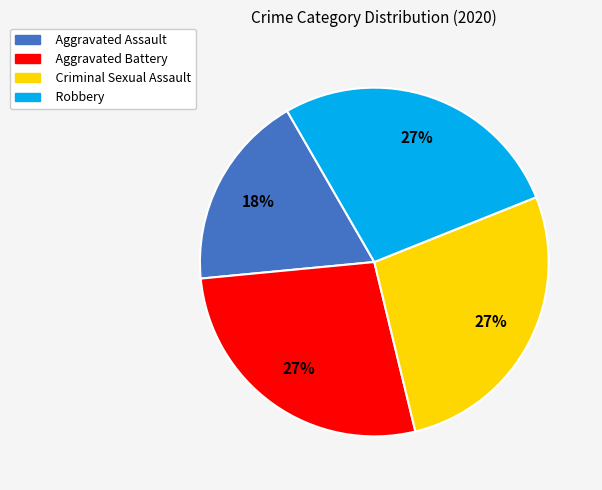

Is there any slice that represents more than half of the pie?

No